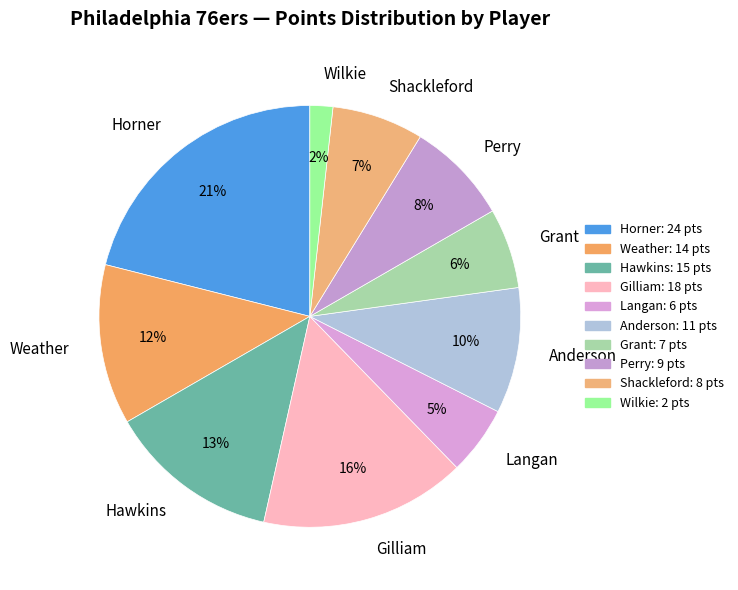

How many slices are in this pie chart?

10